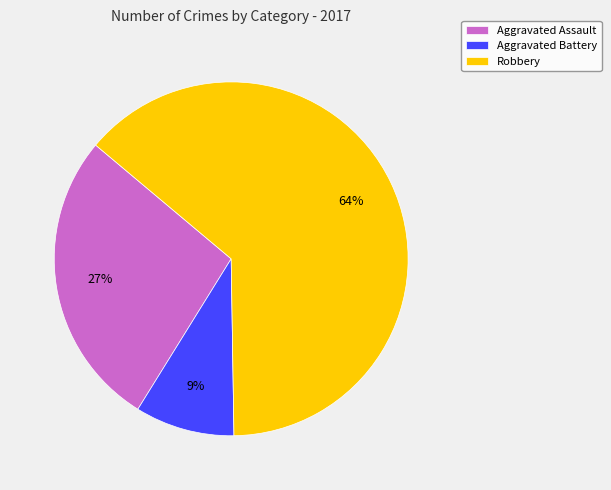

Does any single category account for the majority?

Yes